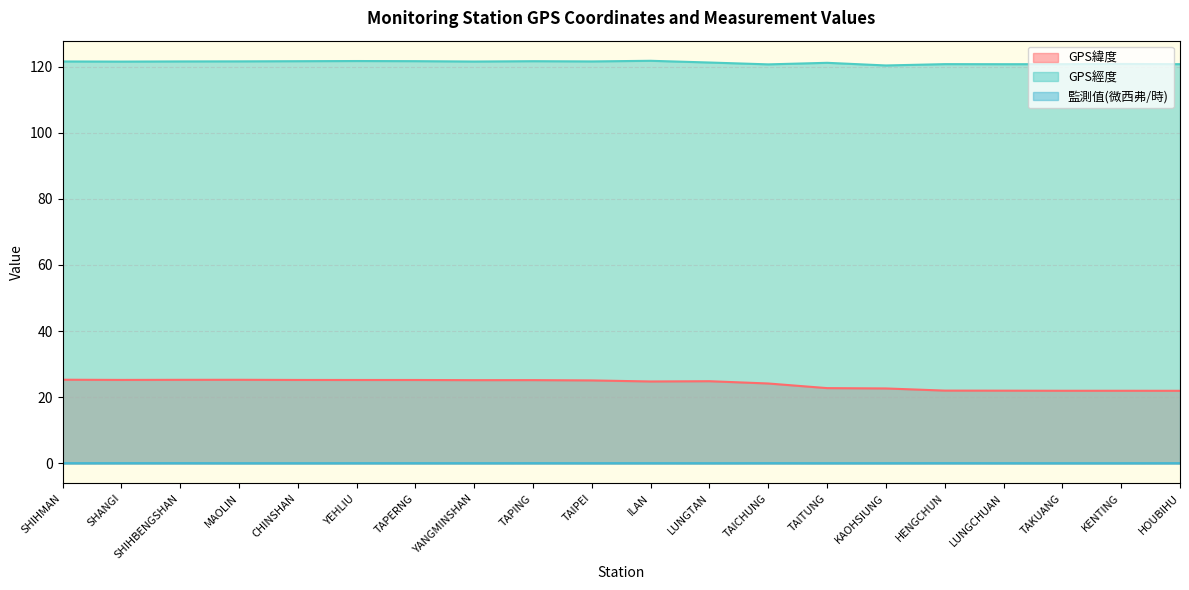

The GPS經度 series shows 121.6 at CHINSHAN. True or false?

True